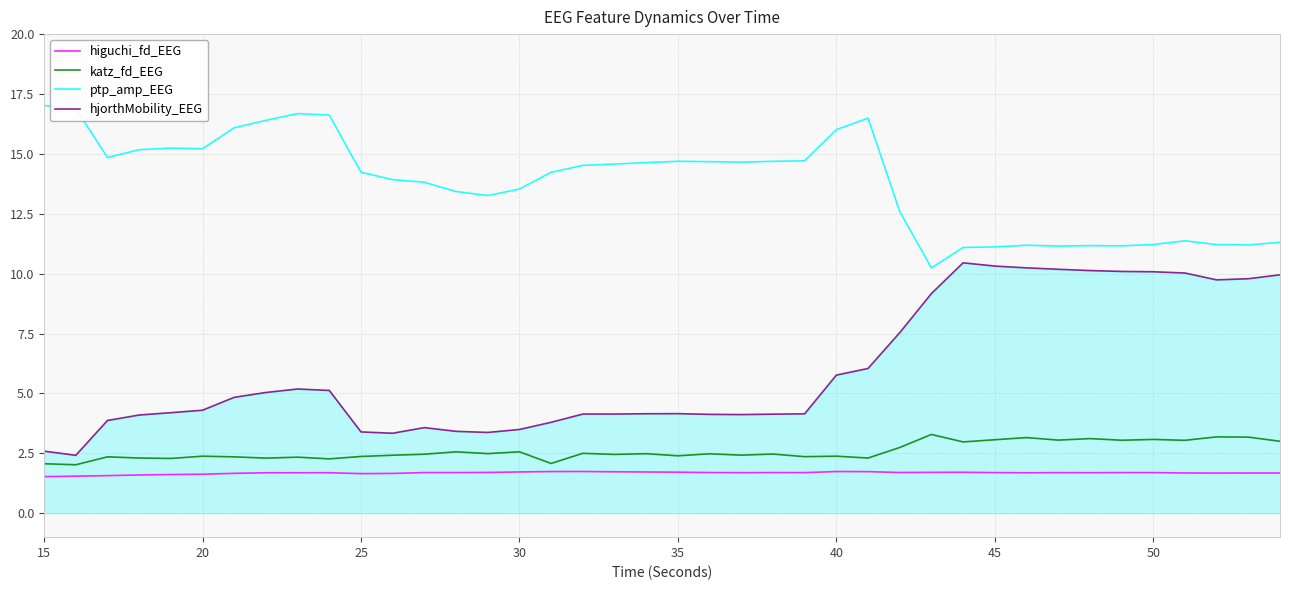

Which series has the largest total across all categories?

ptp_amp_EEG